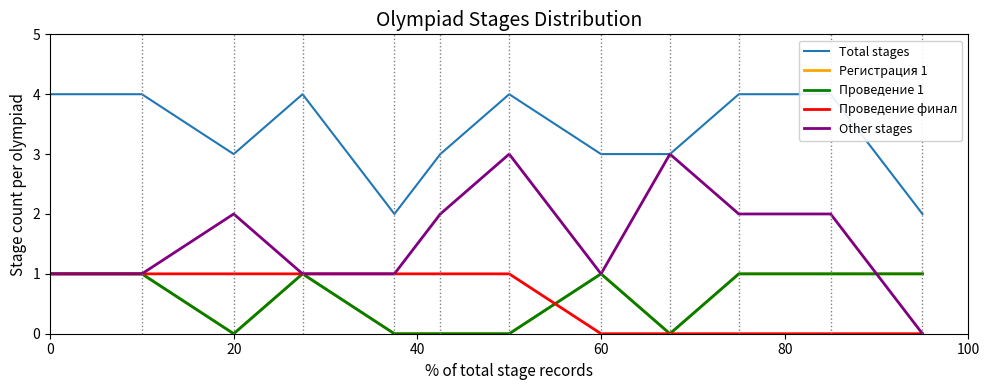

True or false: Total stages and Проведение финал cross at least once.

False